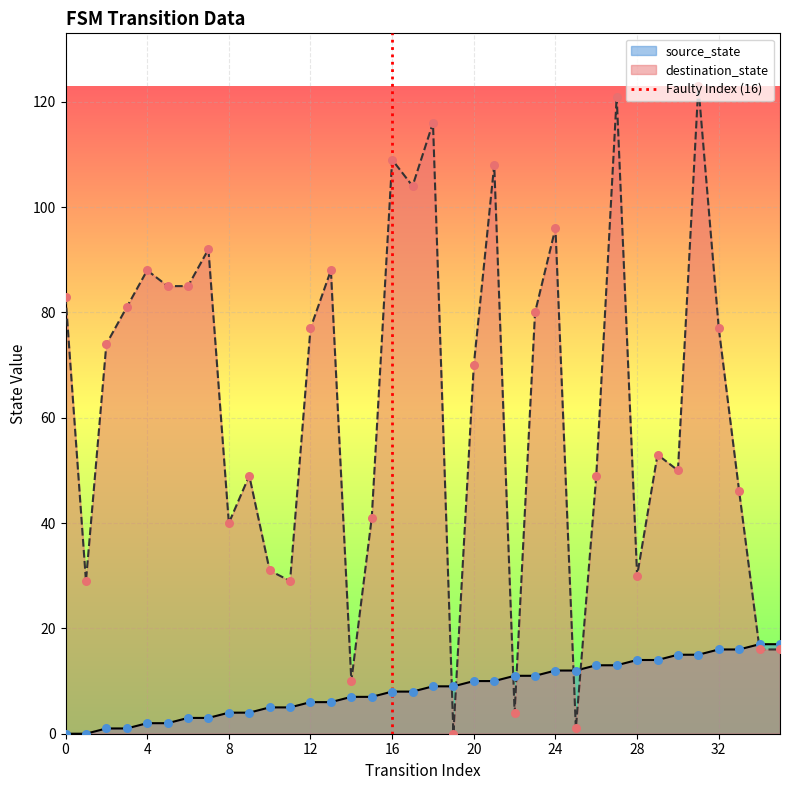

What is the maximum value for destination_state?

123